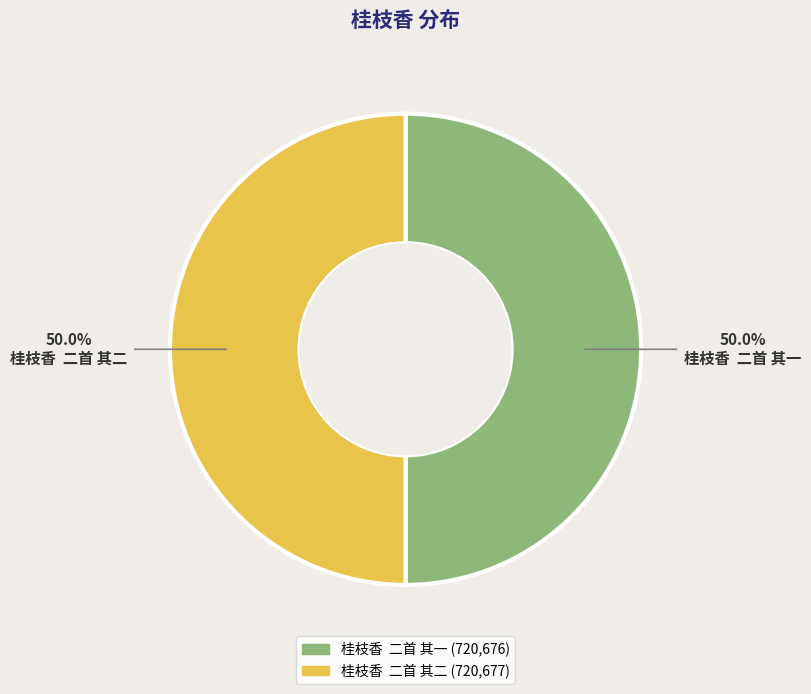

Approximately how many times larger is the value at 桂枝香 二首 其二 compared to 桂枝香 二首 其一?

1.0